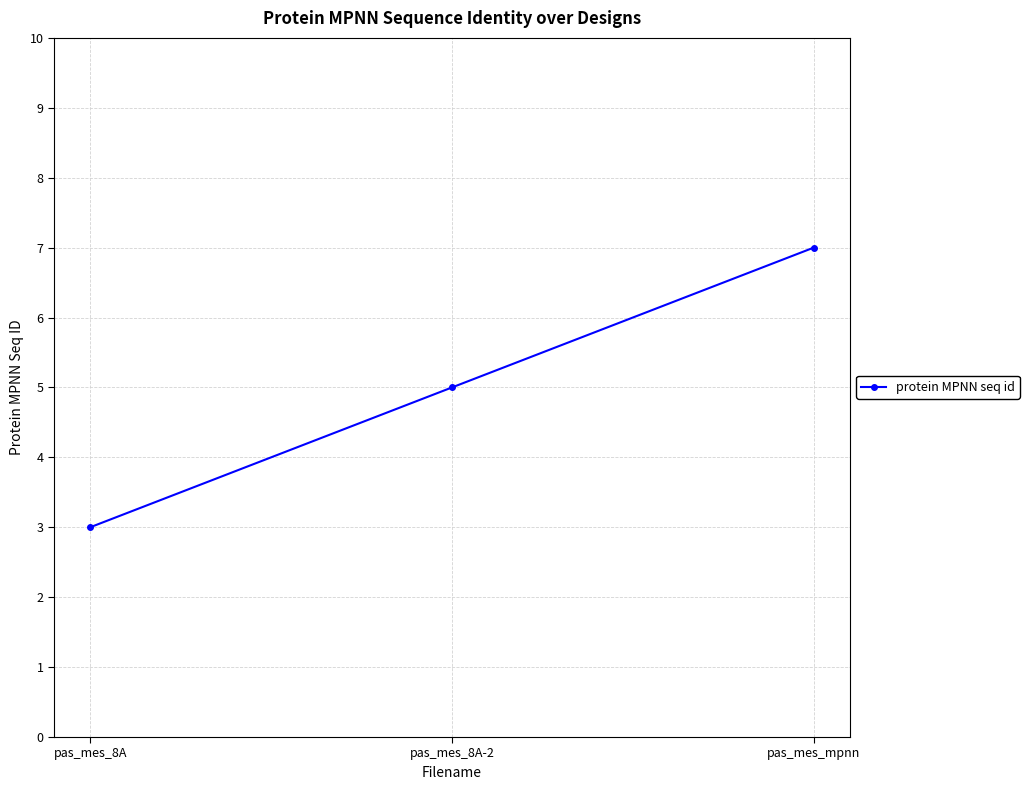

Is this an area chart (filled region under the line)?

No